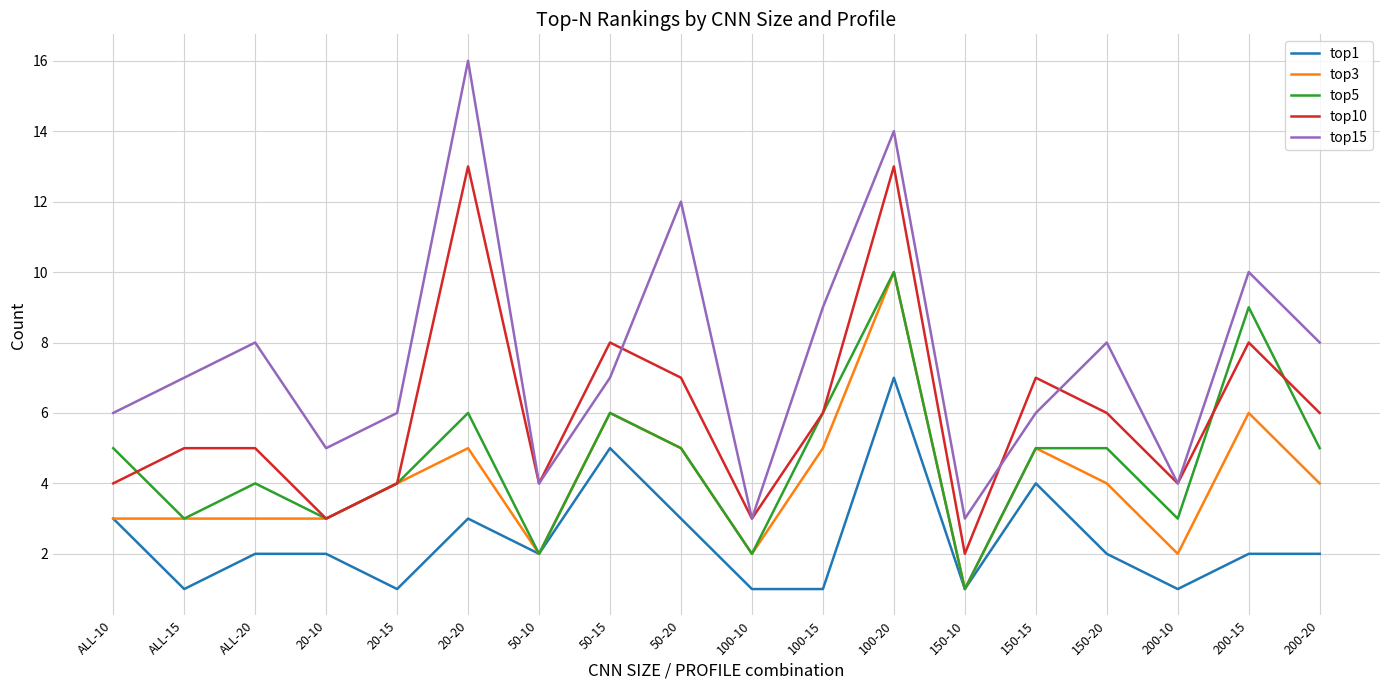

What position from the left is ALL-10?

1